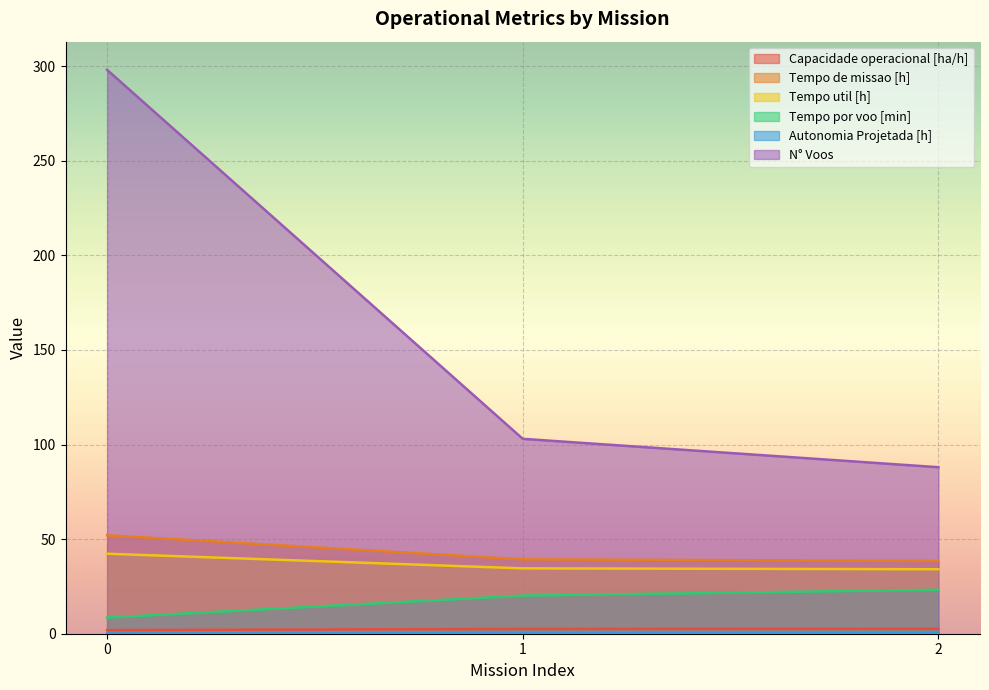

Which series has the largest total across all categories?

N° Voos